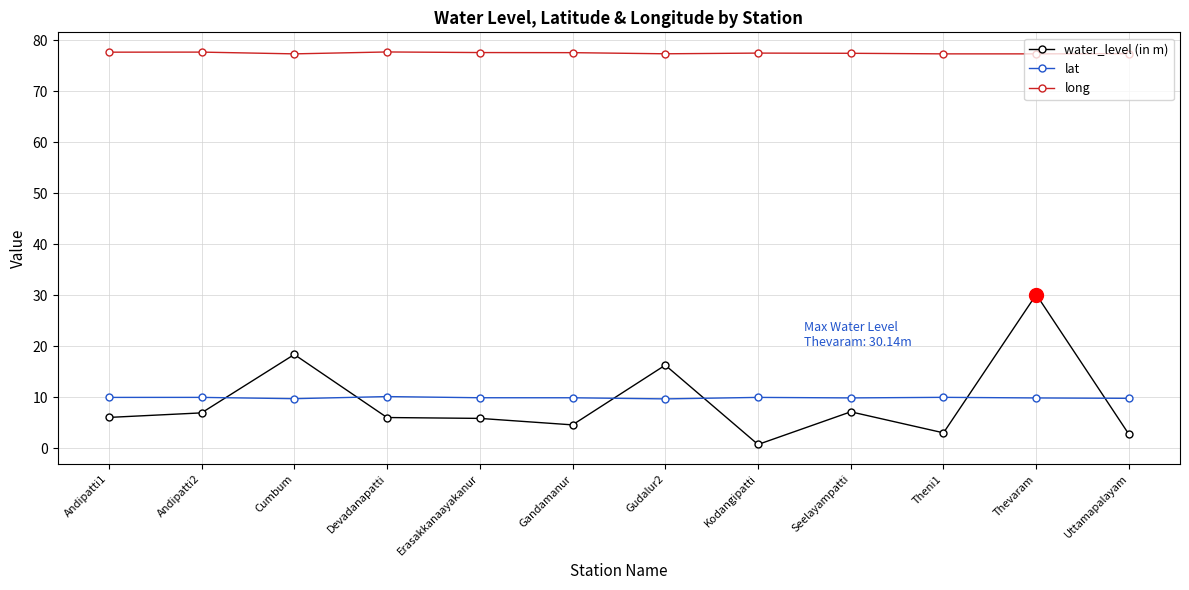

Is it true that lat equals 10.2 at Devadanapatti?

True